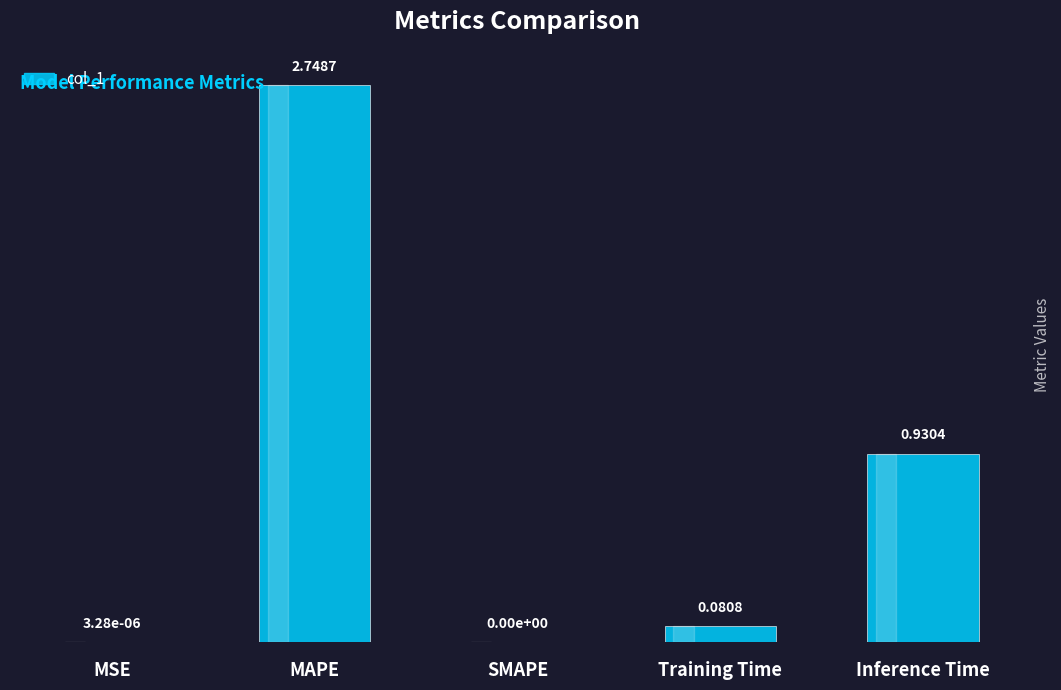

Which label corresponds to the largest value in the chart?

MAPE